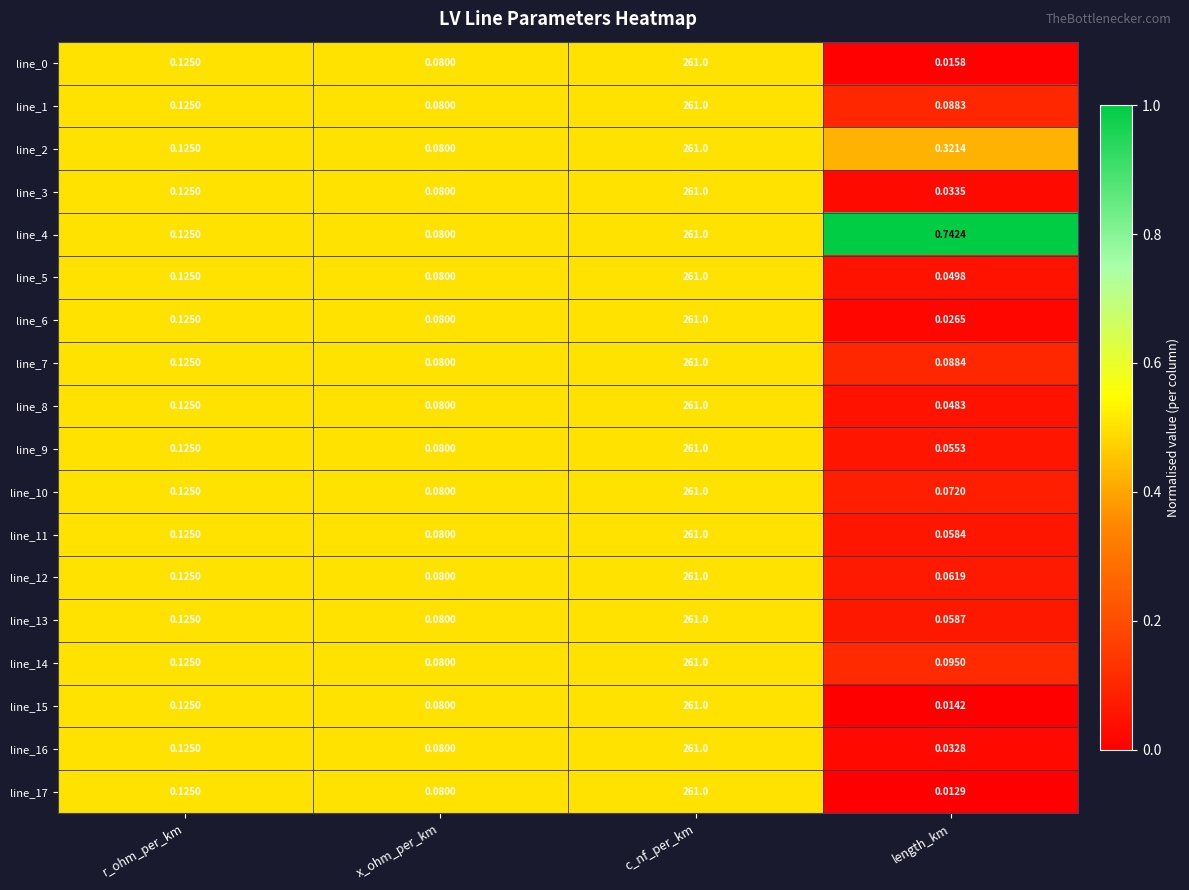

Which category has the highest value across all series?

c_nf_per_km